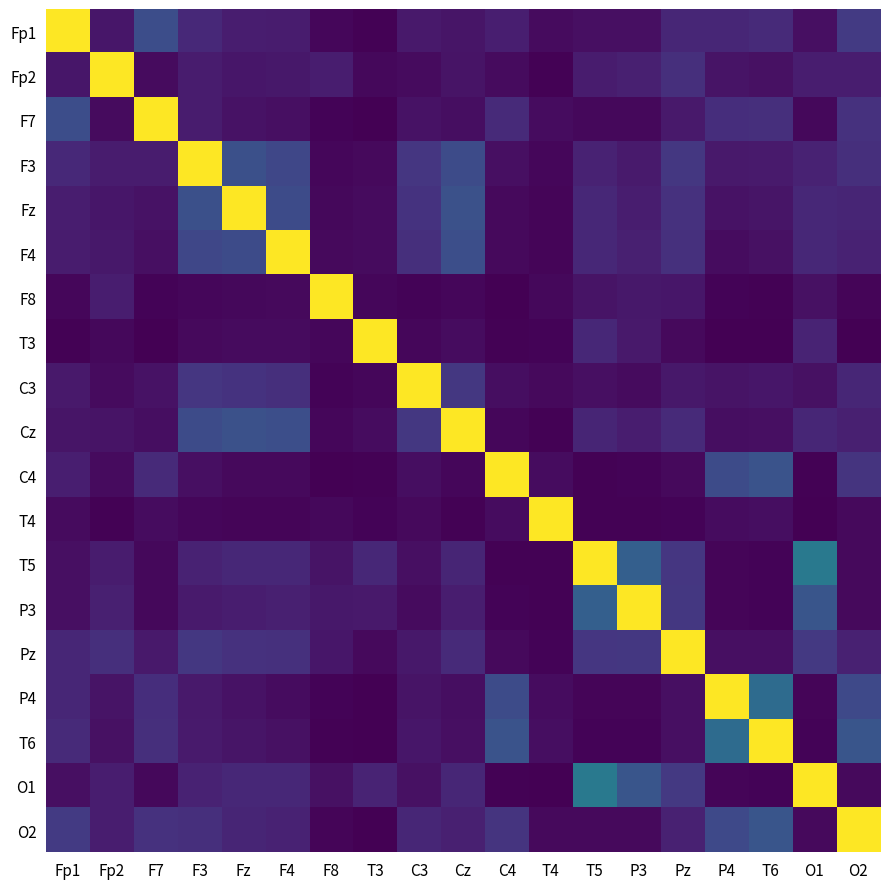

What is the difference between the highest and lowest values at T4?

1.0